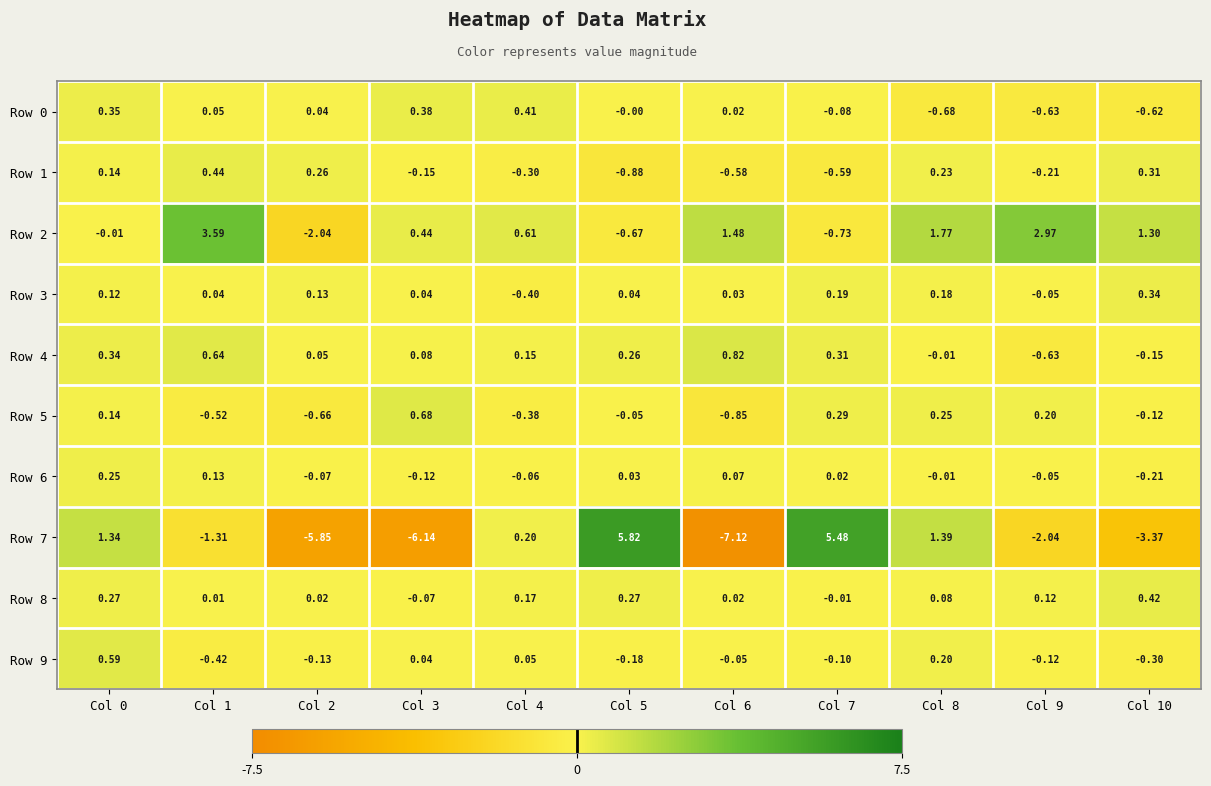

How many categories are shown in the chart?

11